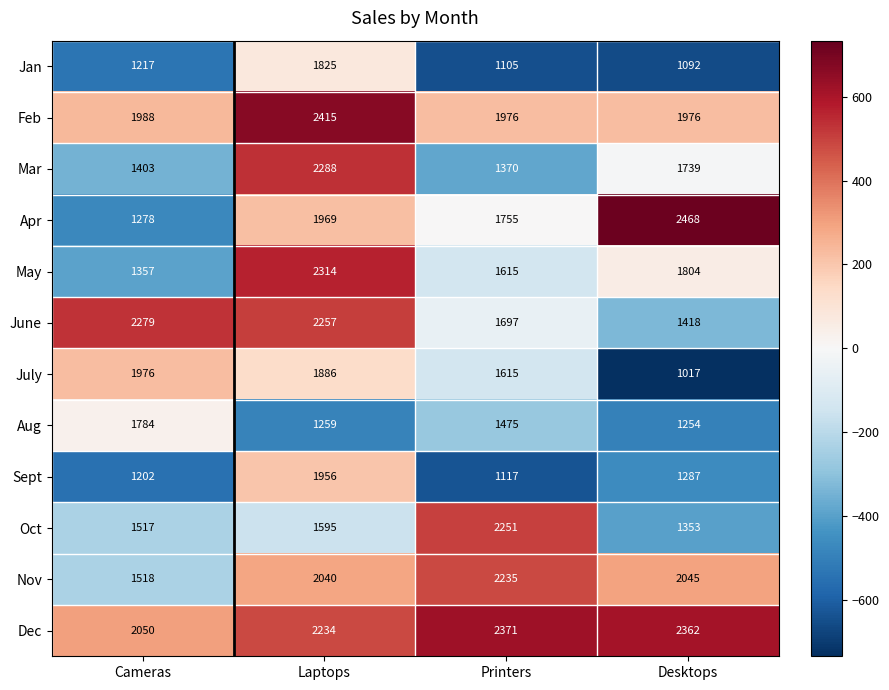

What is the difference between the maximum and minimum values in the July series?

959